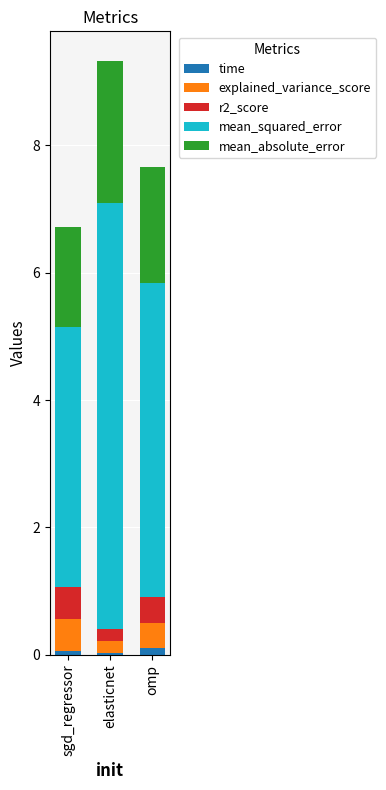

The value of time at elasticnet is 0.0. True or false?

True